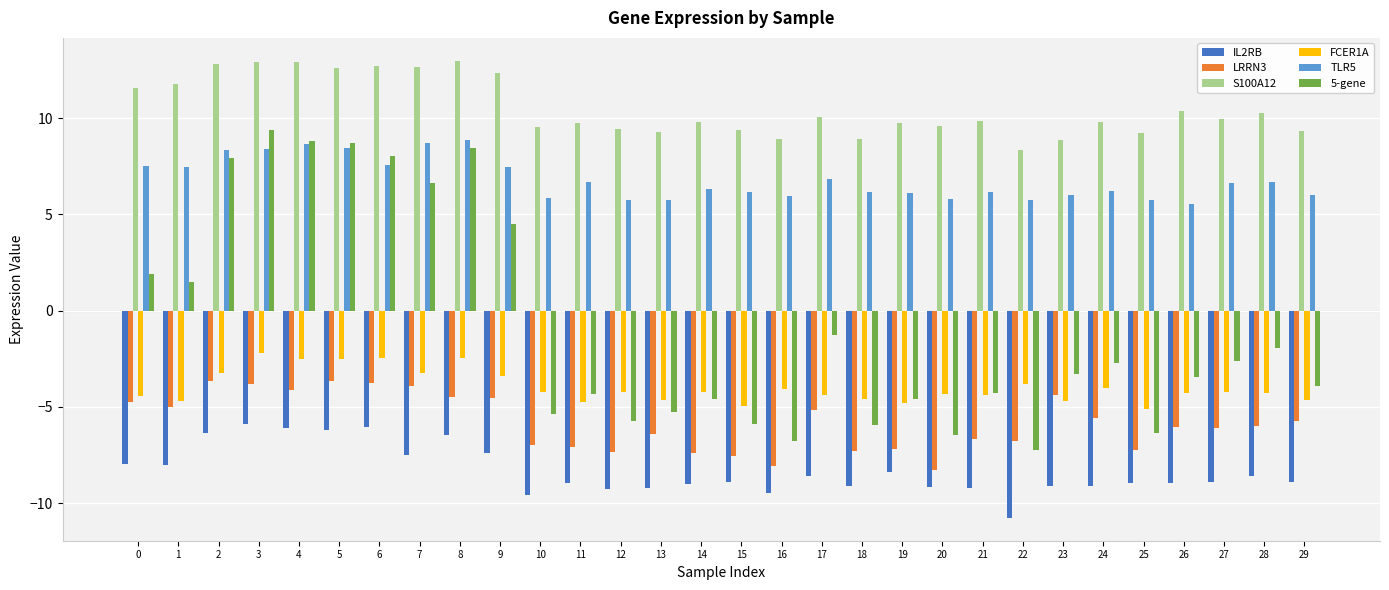

The value of LRRN3 at 18 is -2.7. True or false?

False